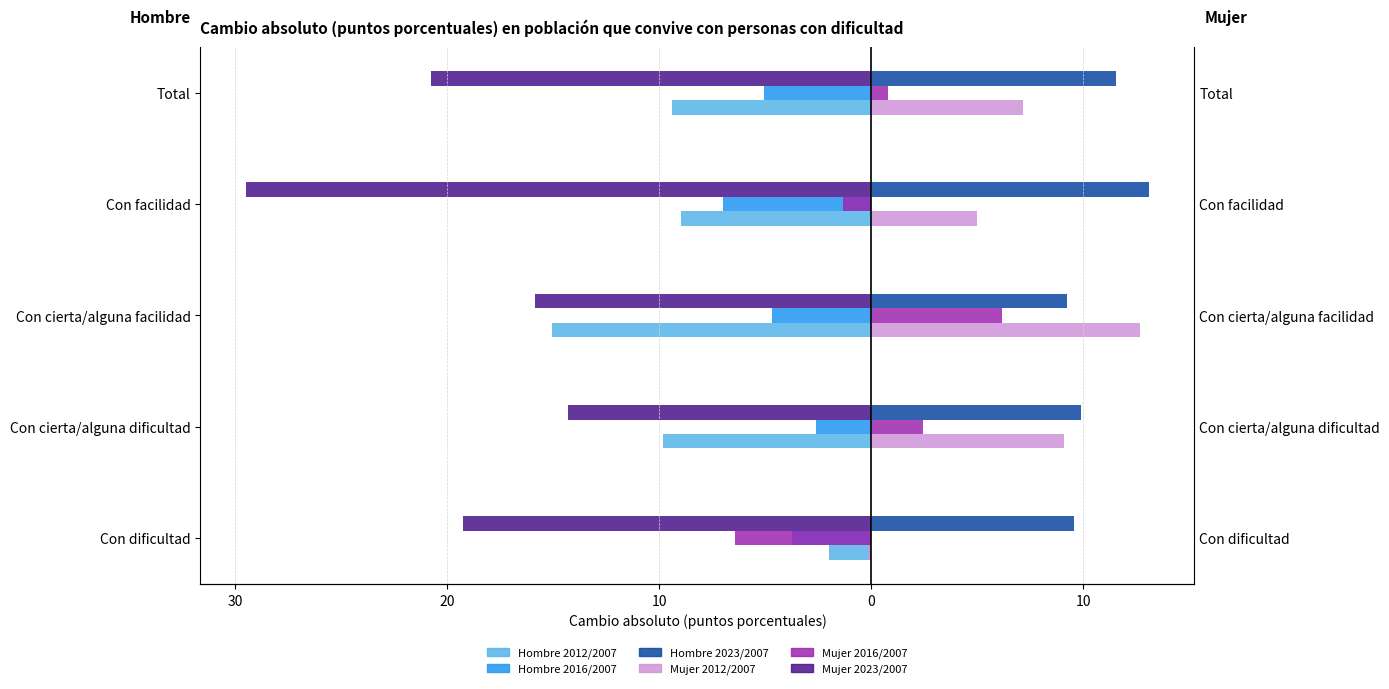

True or false: Mujer 2016/2007 has a value of 0.8 at Total.

True